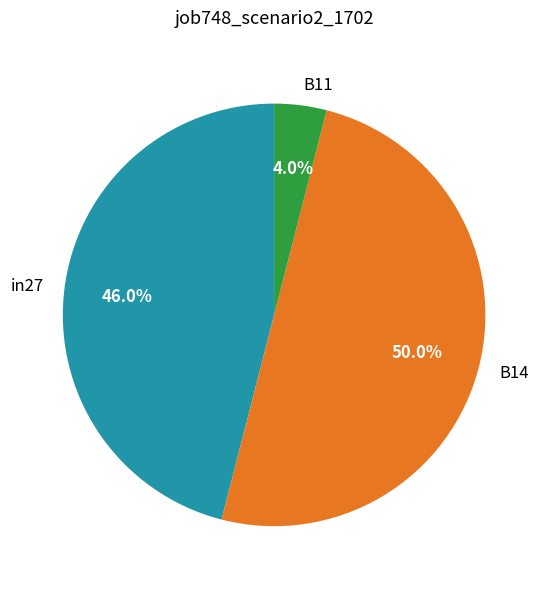

Which slice is the largest?

B14